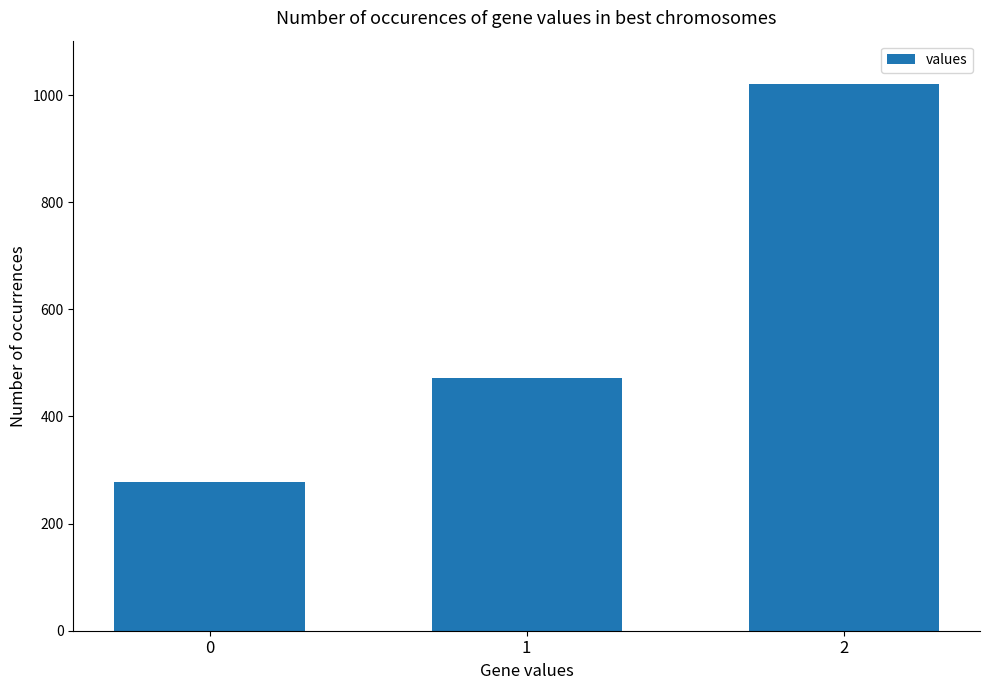

Which has a higher value, 0 or 1?

1